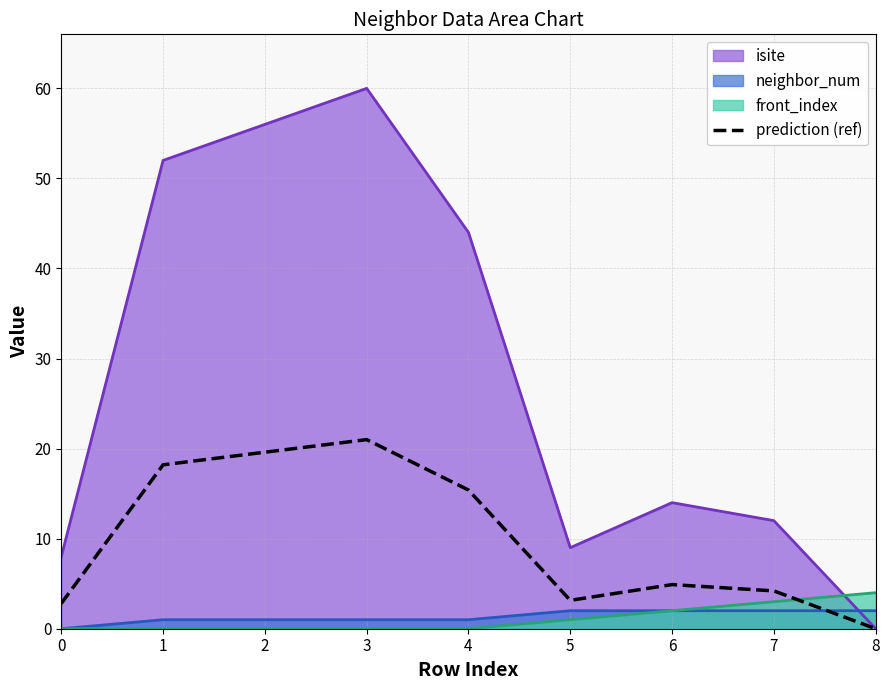

Reading right to left, extract all data points from this chart.

8=0.0	7=4.2	6=4.9	5=3.1	4=15.4	3=21.0	2=19.6	1=18.2	0=2.8